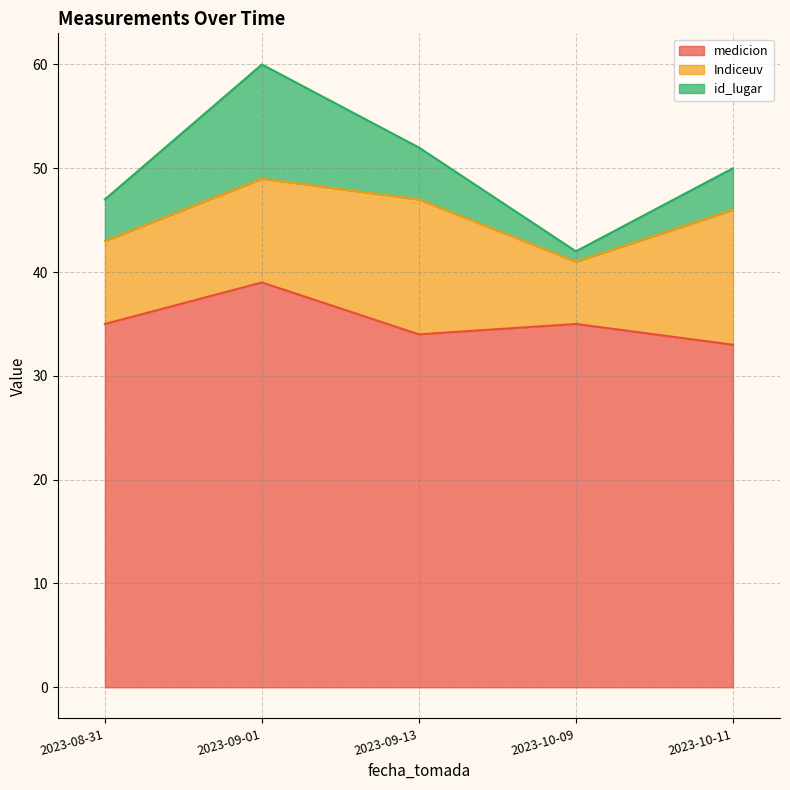

Which has a higher value, 2023-10-09 or 2023-08-31?

2023-10-09